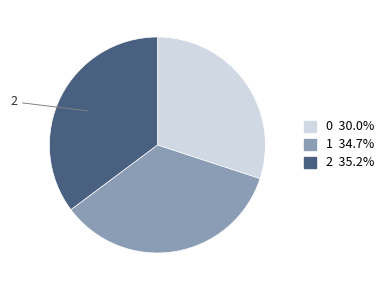

Do 2 and 1 together represent more than half of the pie?

Yes